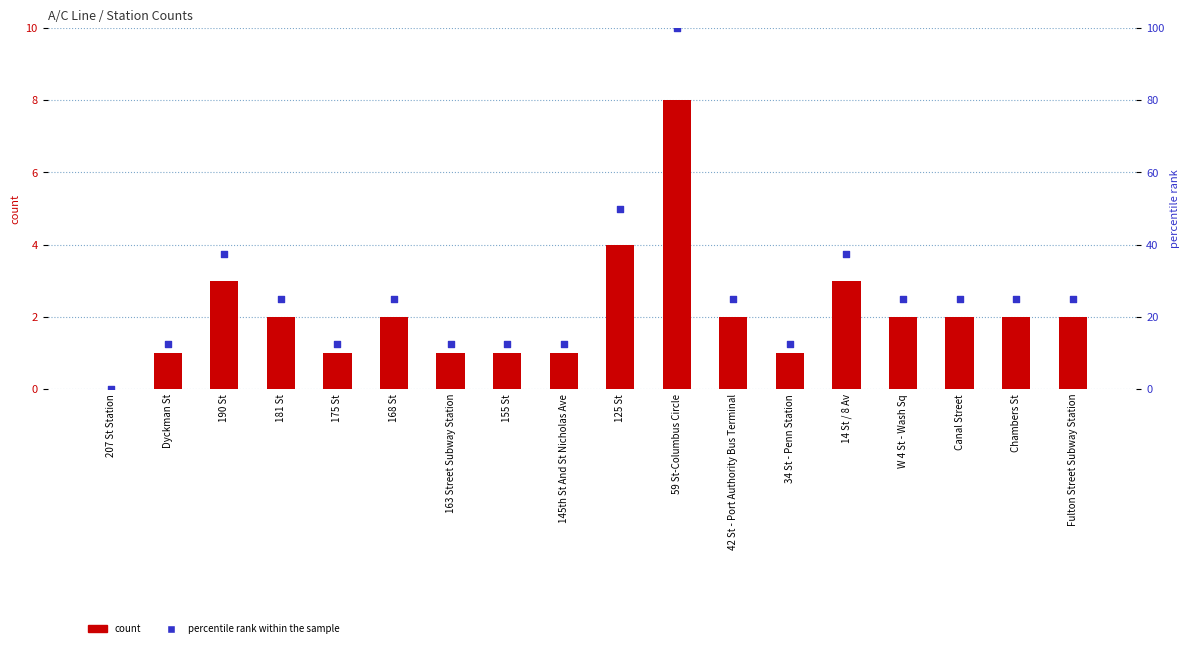

At which category is the sum across all series the highest?

59 St-Columbus Circle